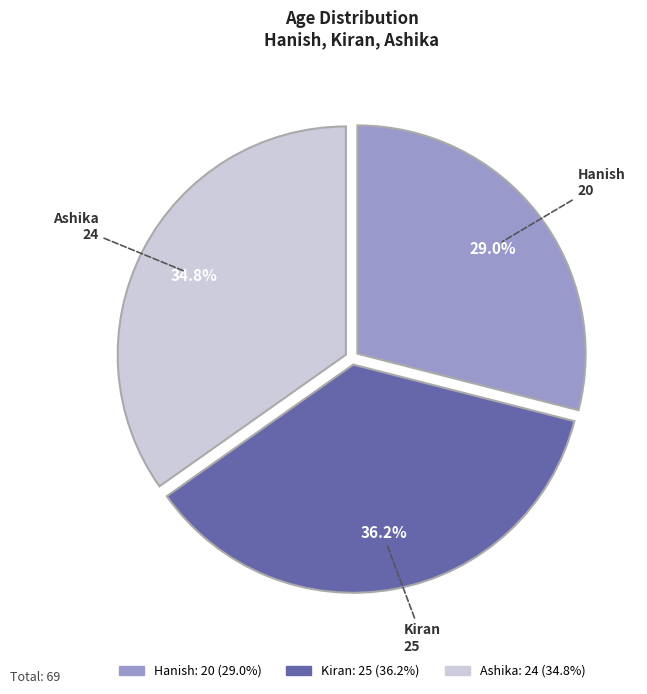

Which slice is the largest?

Kiran